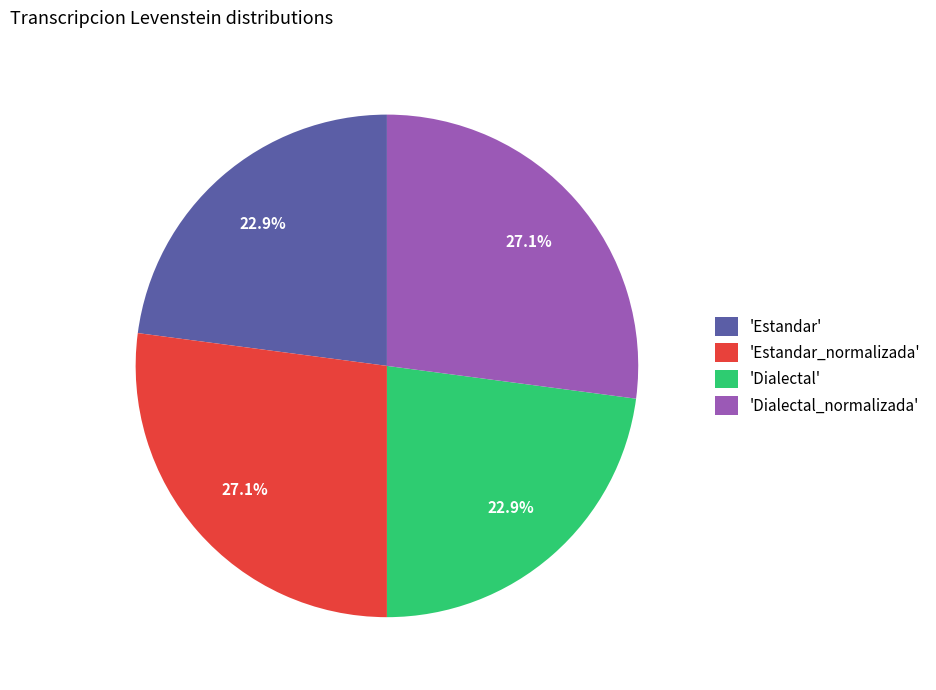

What percentage is NOT represented by 'Estandar_normalizada'?

72.9%